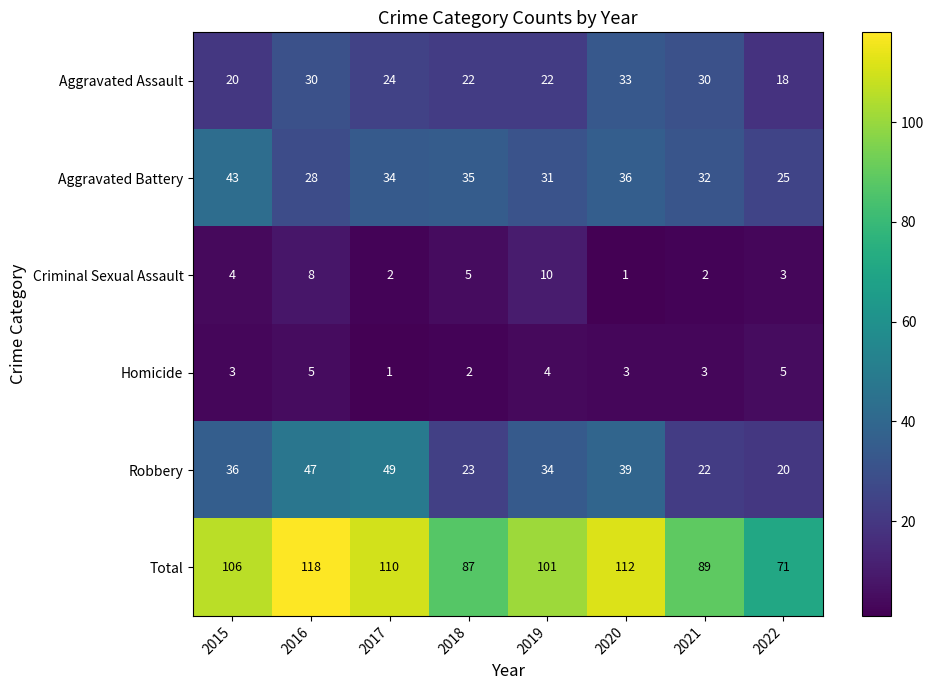

List the series in order of their peak value, highest first.

Total, Robbery, Aggravated Battery, Aggravated Assault, Criminal Sexual Assault, Homicide